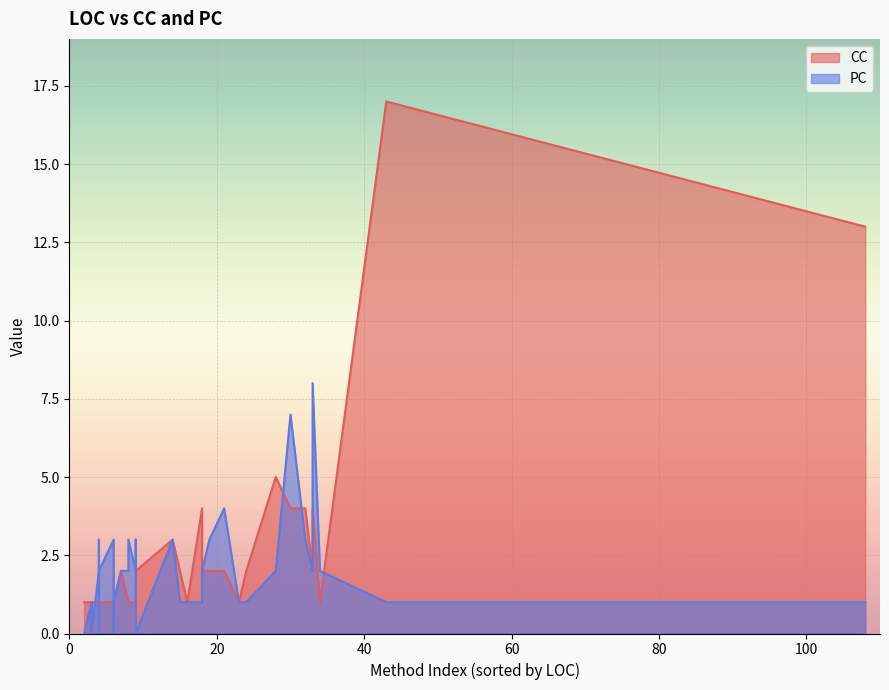

Which series has the largest total across all categories?

CC